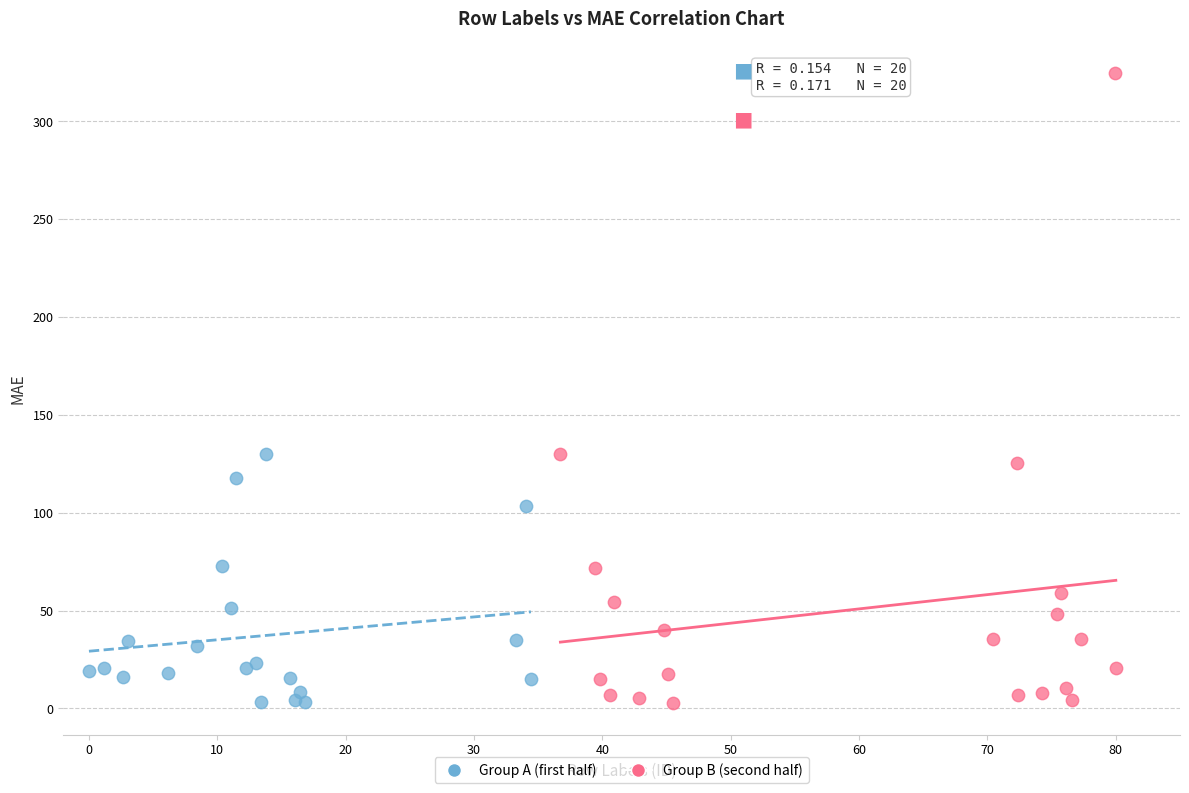

Which series contains the highest Y value?

Group B (second half)